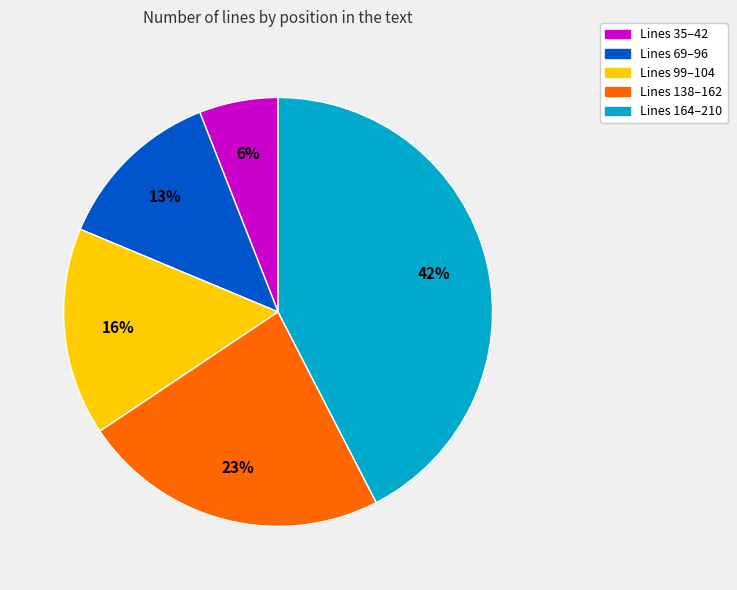

Does any single category account for the majority?

No